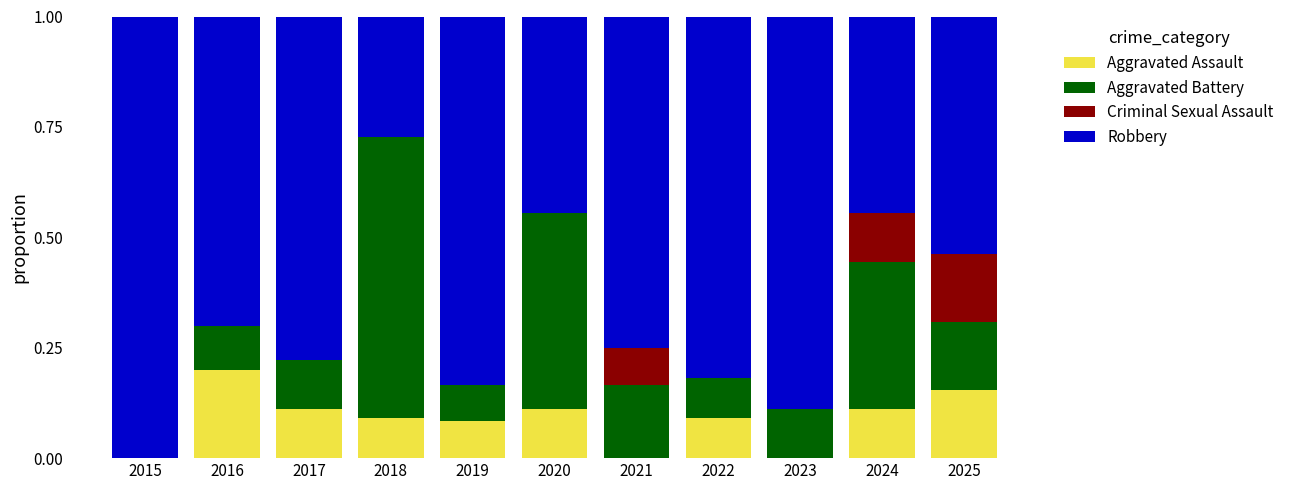

The value of Aggravated Assault at 2025 is 0.2. True or false?

True